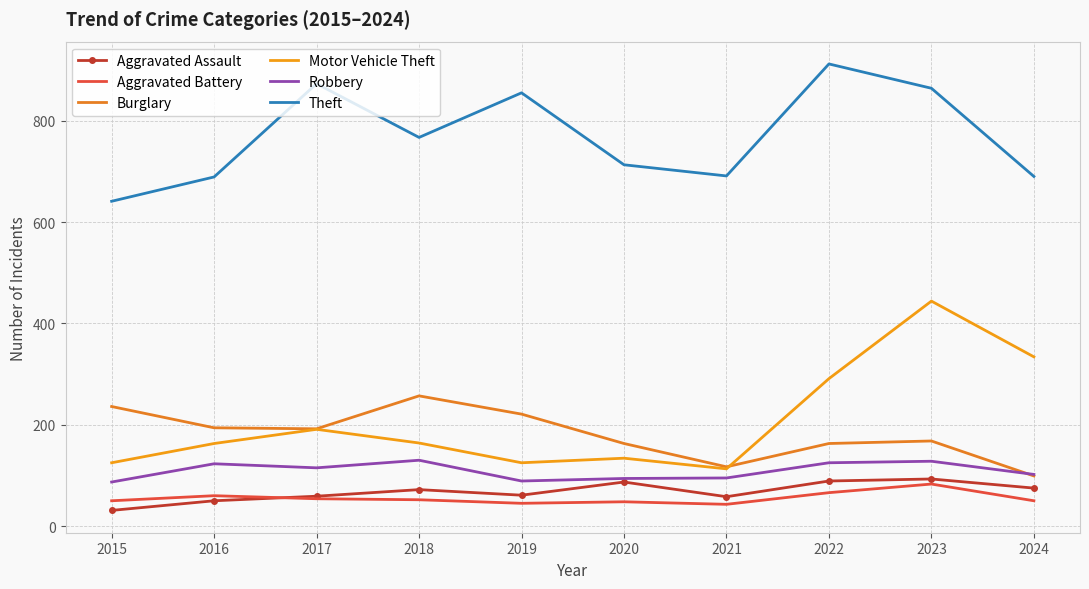

Which series has the largest total across all categories?

Theft